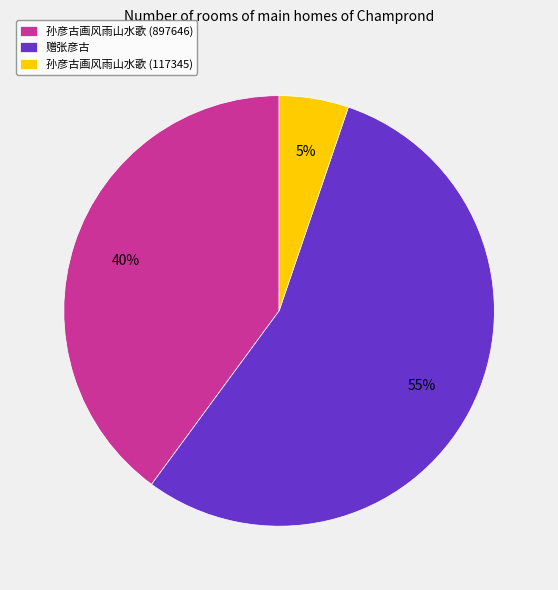

What percentage is the 孙彦古画风雨山水歌 (897646) slice, to the nearest percent?

40%